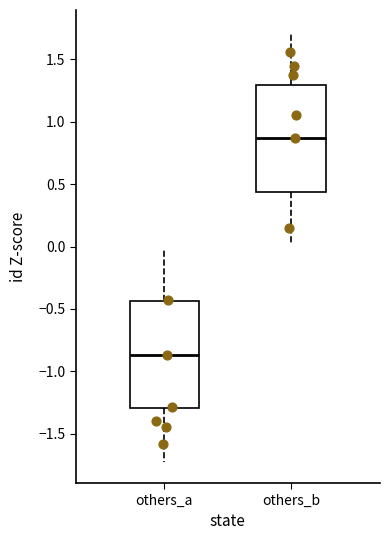

Reading left to right, read every box against the y-axis: the position of its median line, the range the box covers, and the ends of its whiskers. The values are not printed on the chart, so give them approximately, as read against the axis.

others_a: median -0.85, box -1.30 to -0.45, whiskers -1.70 to 0.00
others_b: median 0.85, box 0.45 to 1.30, whiskers 0.00 to 1.70